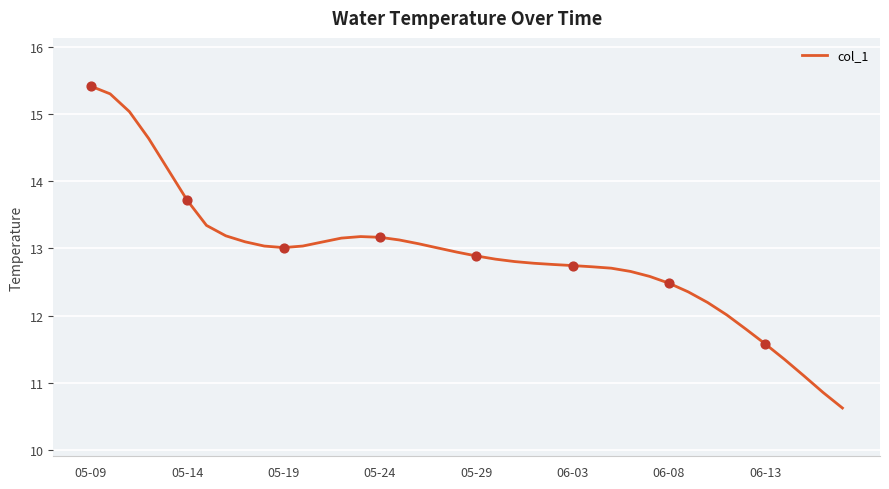

What is the maximum value shown in the chart?

15.4